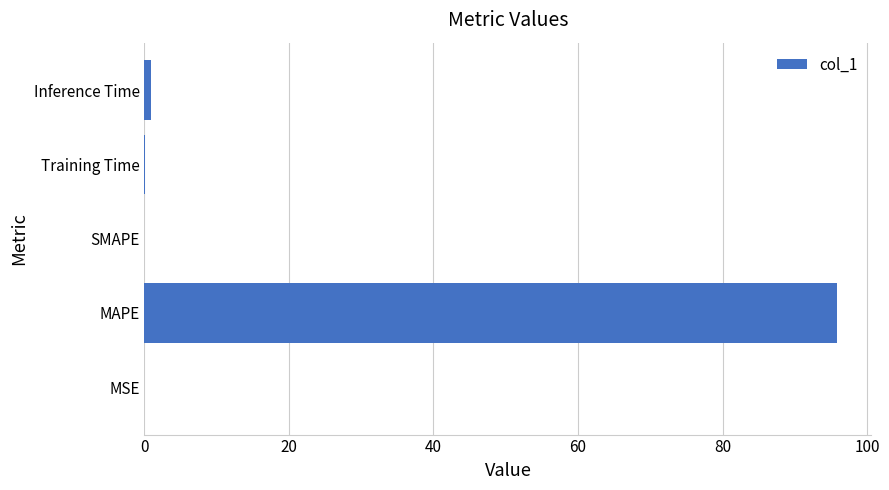

The chart shows a value of -50.6 at SMAPE. True or false?

False